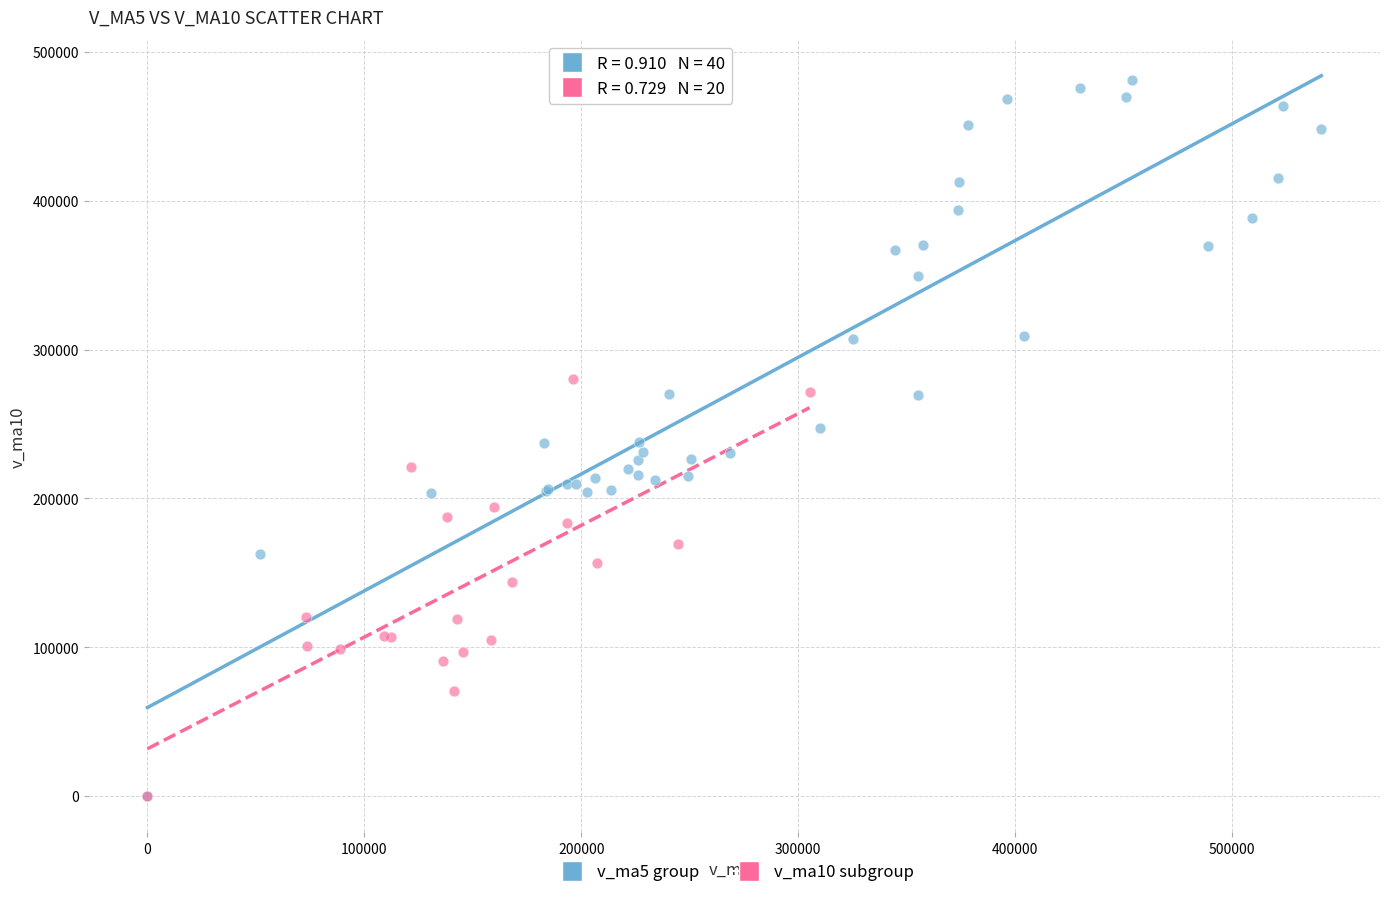

Which series contains the highest Y value?

v_ma5 group